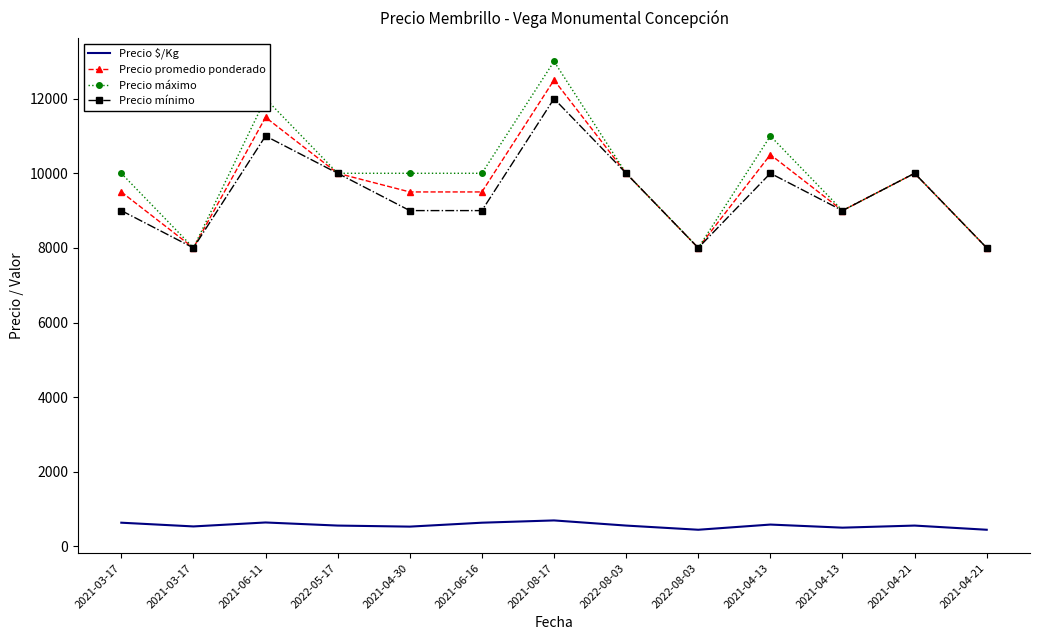

What are all the series names shown in the legend?

Precio $/Kg, Precio promedio ponderado, Precio máximo, Precio mínimo